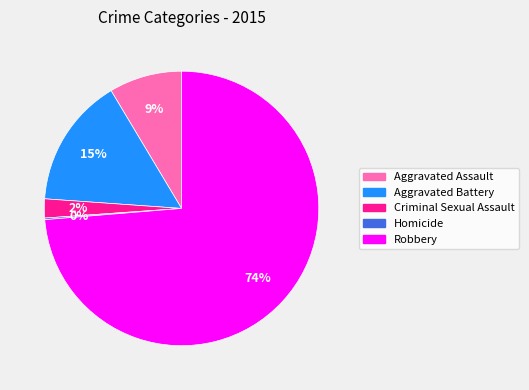

Combined, do Criminal Sexual Assault and Aggravated Assault account for over 50%?

No